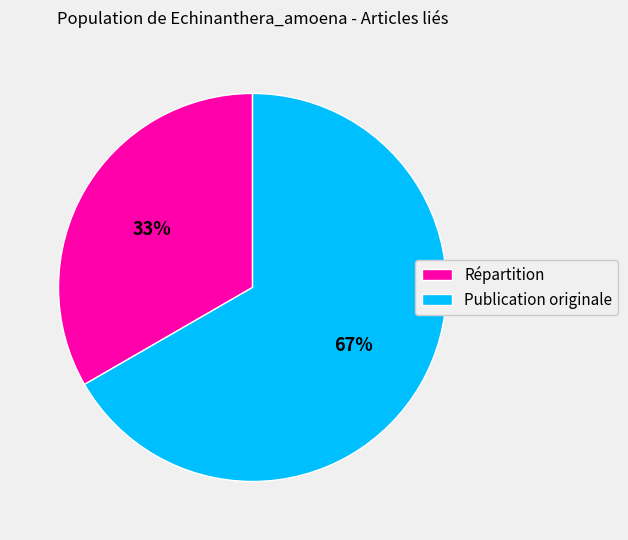

How many slices are in this pie chart?

2